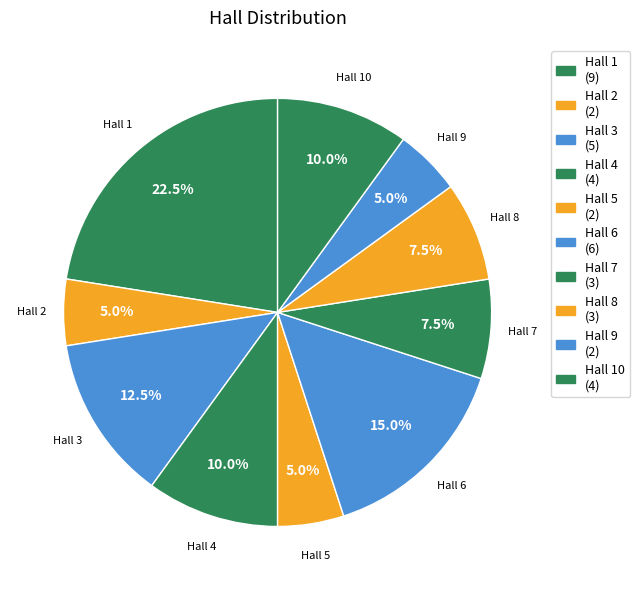

To the nearest percent, what is the difference between the largest and smallest slice percentages?

18%